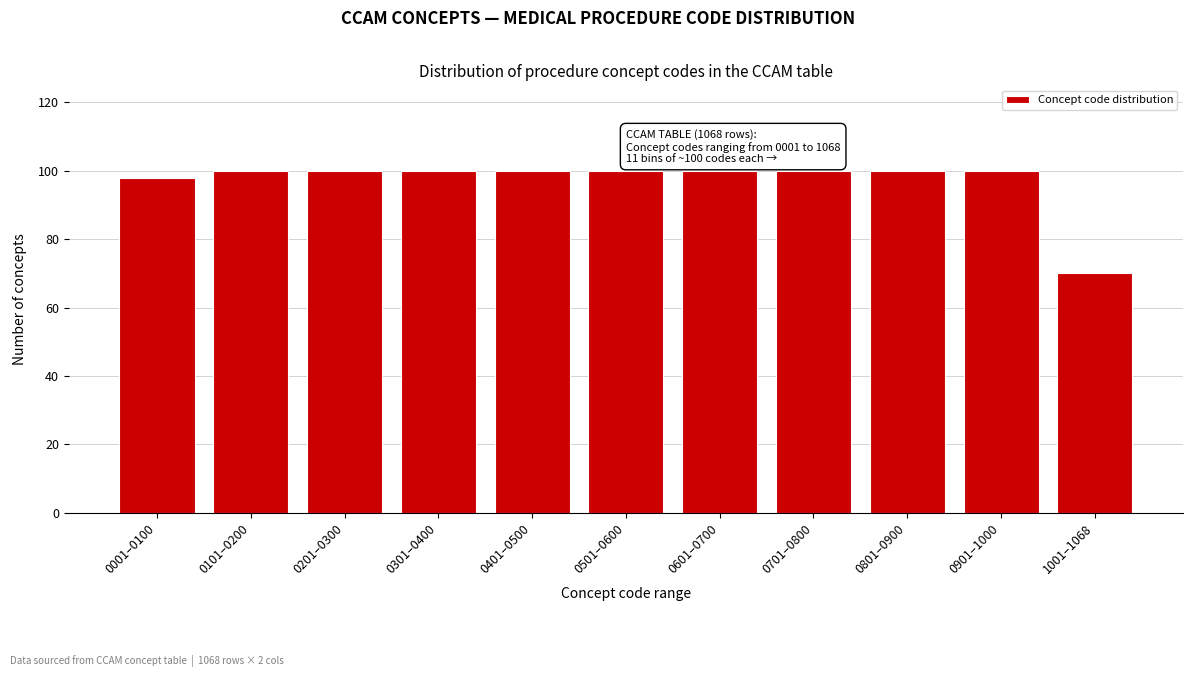

Reading right to left, list all the values displayed in this chart.

70	100	100	100	100	100	100	100	100	100	98